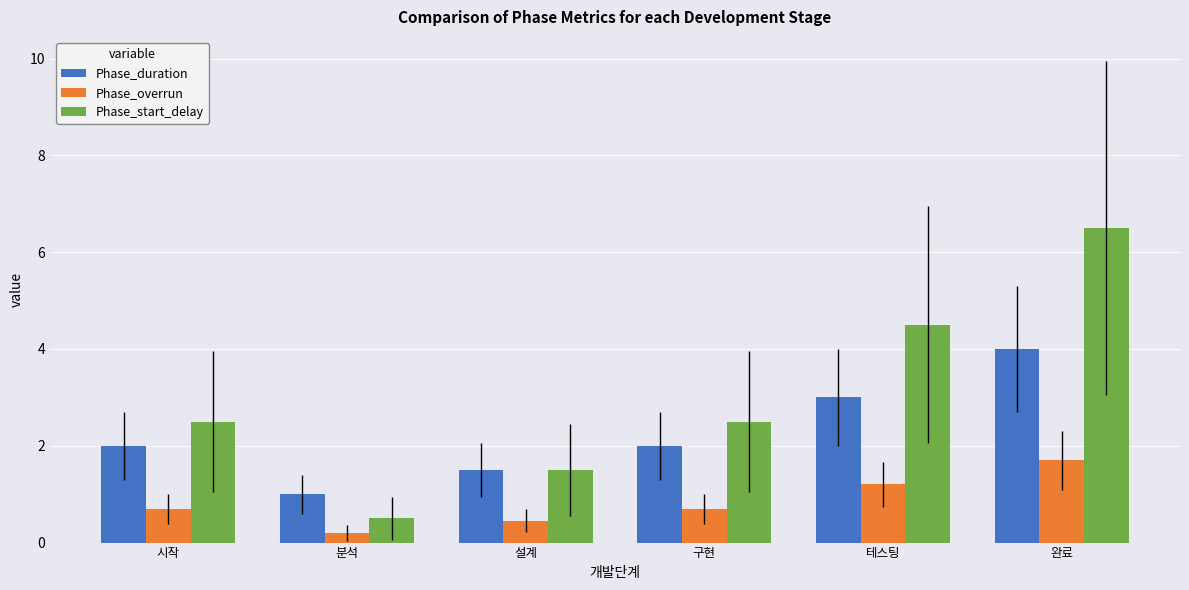

What position from the right is 완료?

1